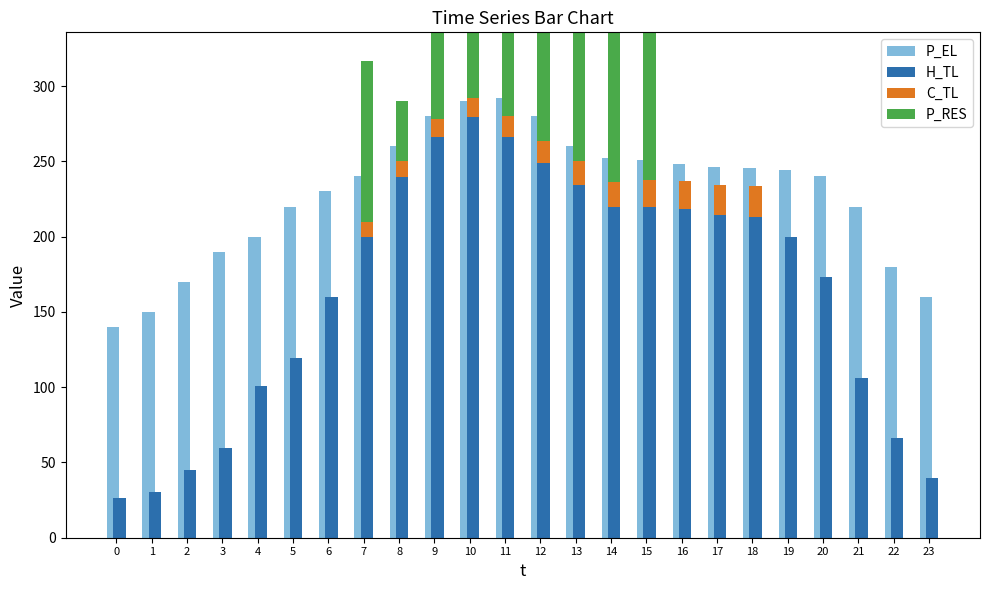

Rank the series by their maximum value, from lowest to highest.

C_TL, P_RES, H_TL, P_EL